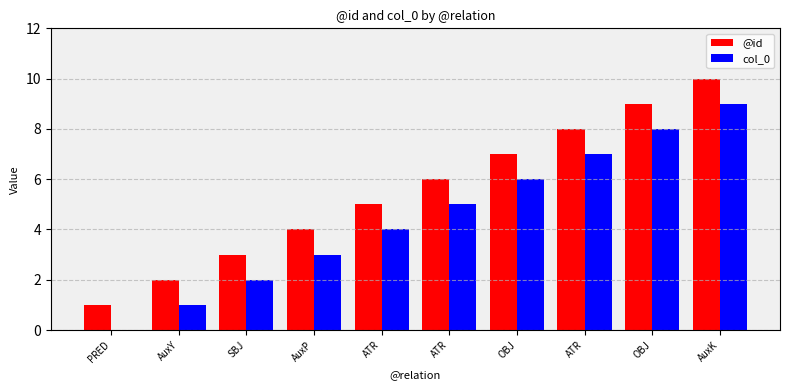

Between ATR and PRED, which is larger?

ATR